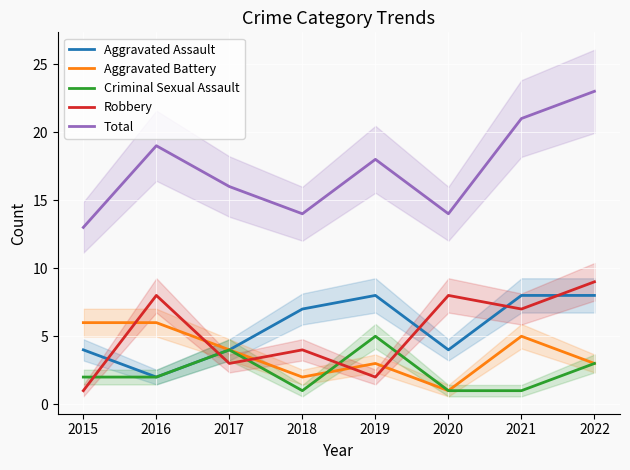

How many data points in Aggravated Battery are above 4?

3